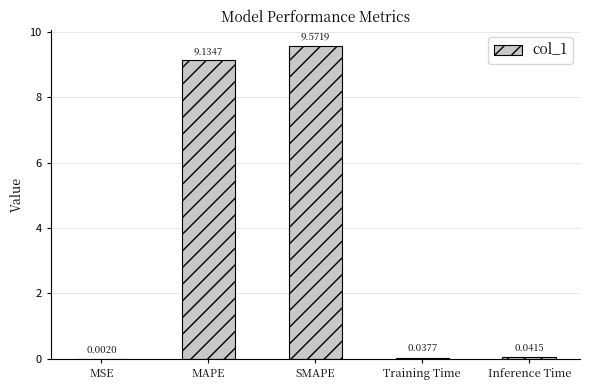

What value does the data have at SMAPE?

9.6